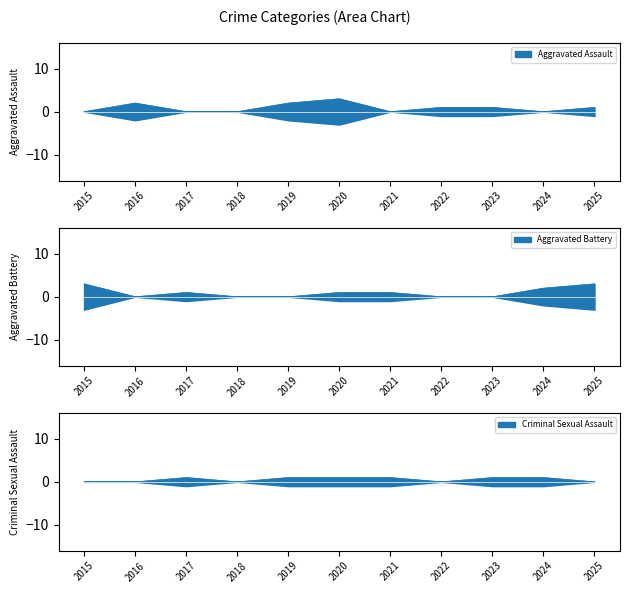

In Criminal Sexual Assault, how many points are lower than both neighbors (excluding endpoints)?

2